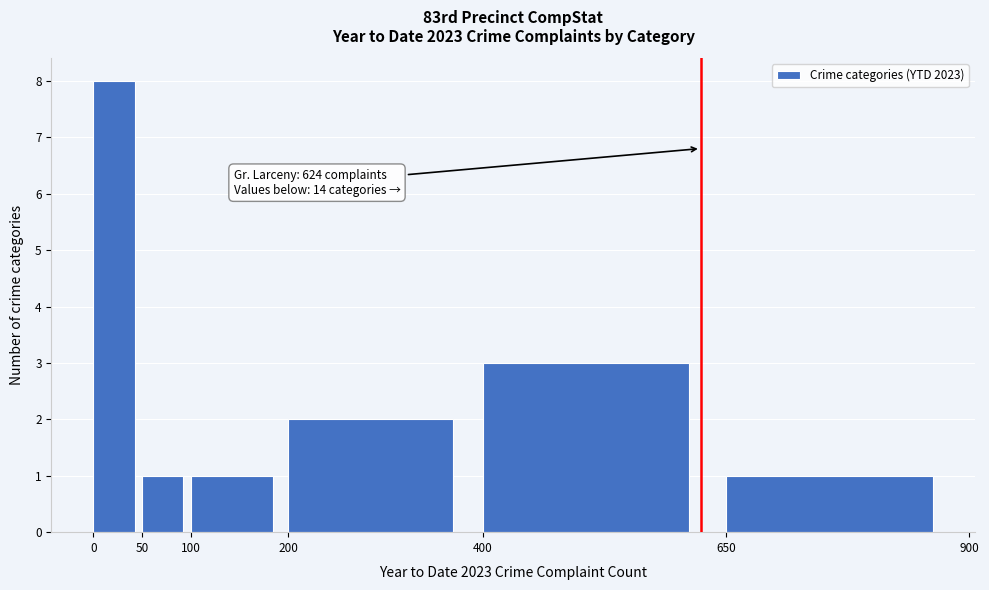

Over which range of the x-axis is the bar tallest?

0 to 50